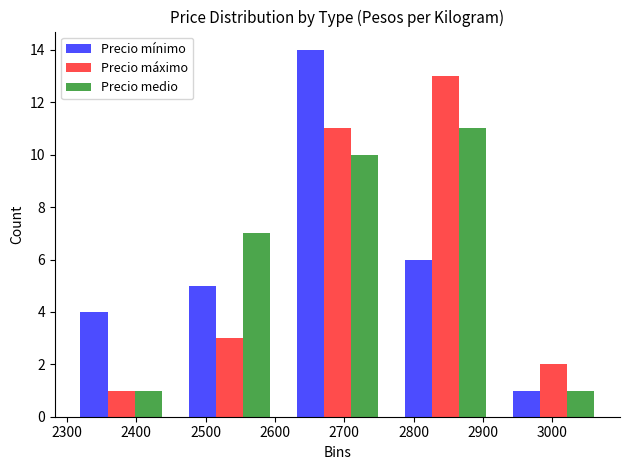

What is the height of the Precio medio bar covering 2456 to 2612 on the x-axis? Neither the bar edges nor the heights are printed on the chart, so give them approximately, as read against the axes.

7